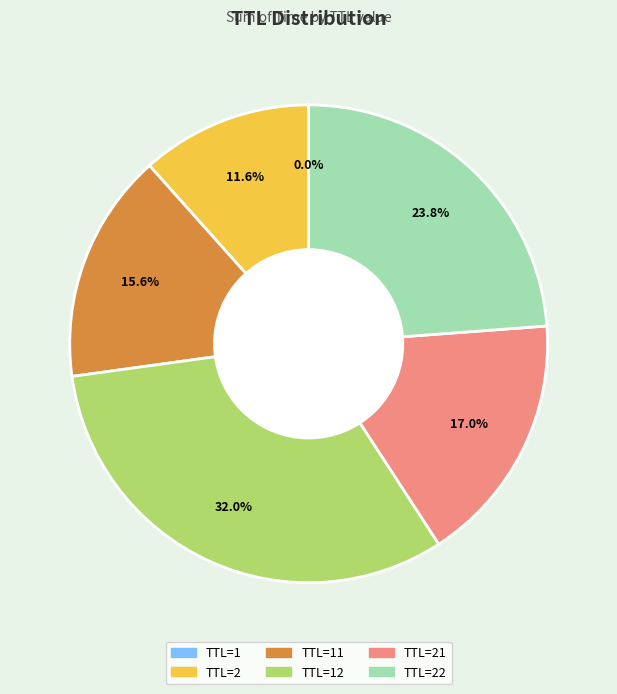

Is there a majority slice in this chart?

No